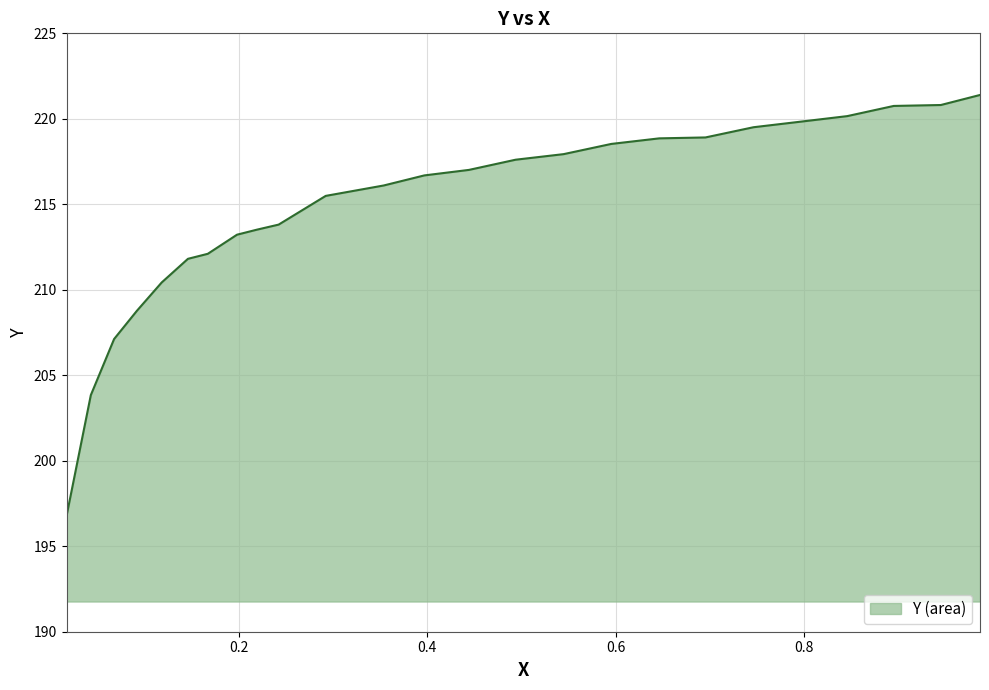

What is the sum of all values?

5371.0